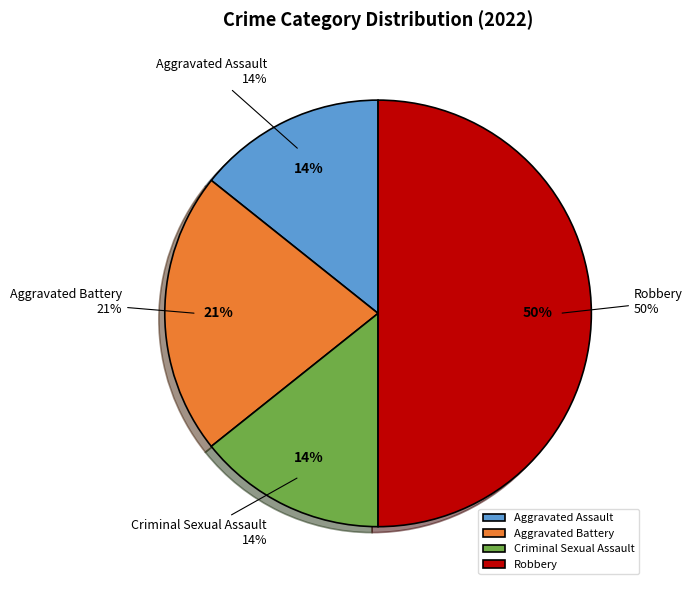

How much of the chart is everything except Criminal Sexual Assault?

85.7%